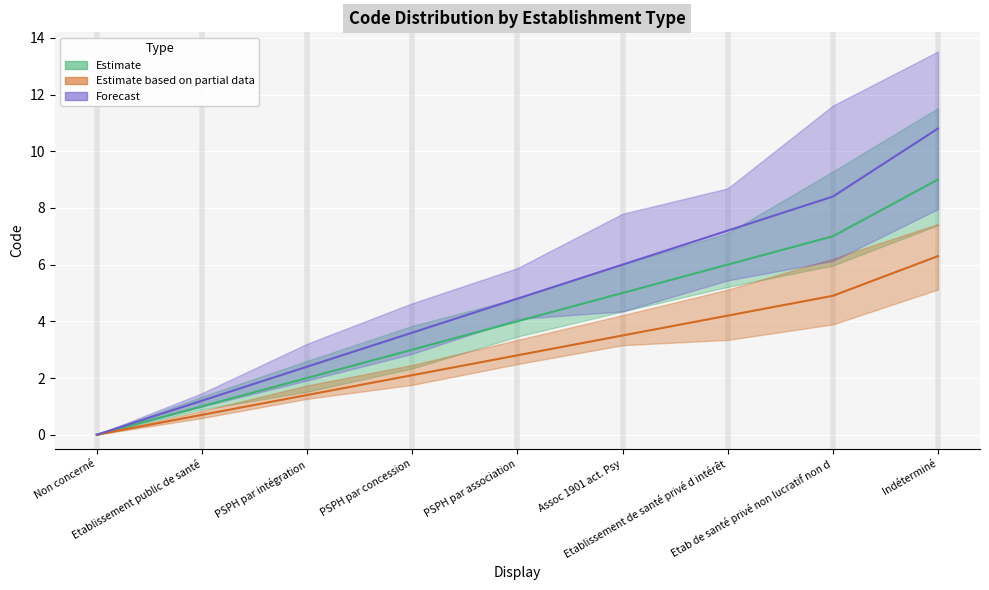

List the series in order of their peak value, highest first.

Forecast, Estimate, Estimate based on partial data